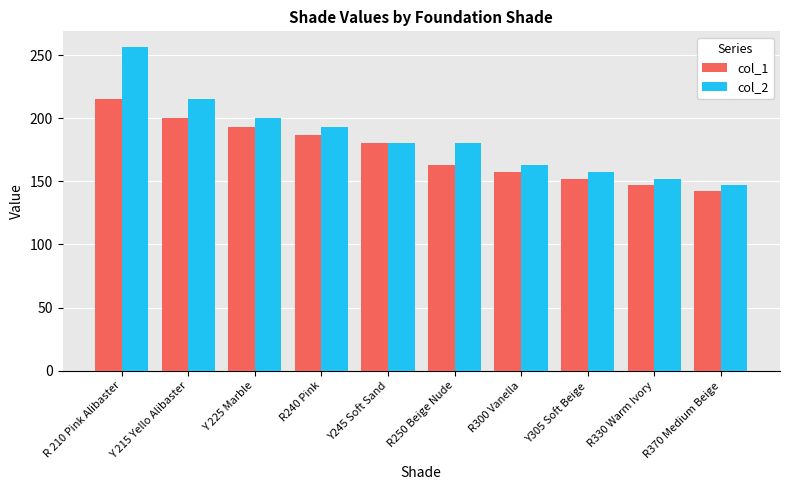

Which series has the largest range (max minus min)?

col_2